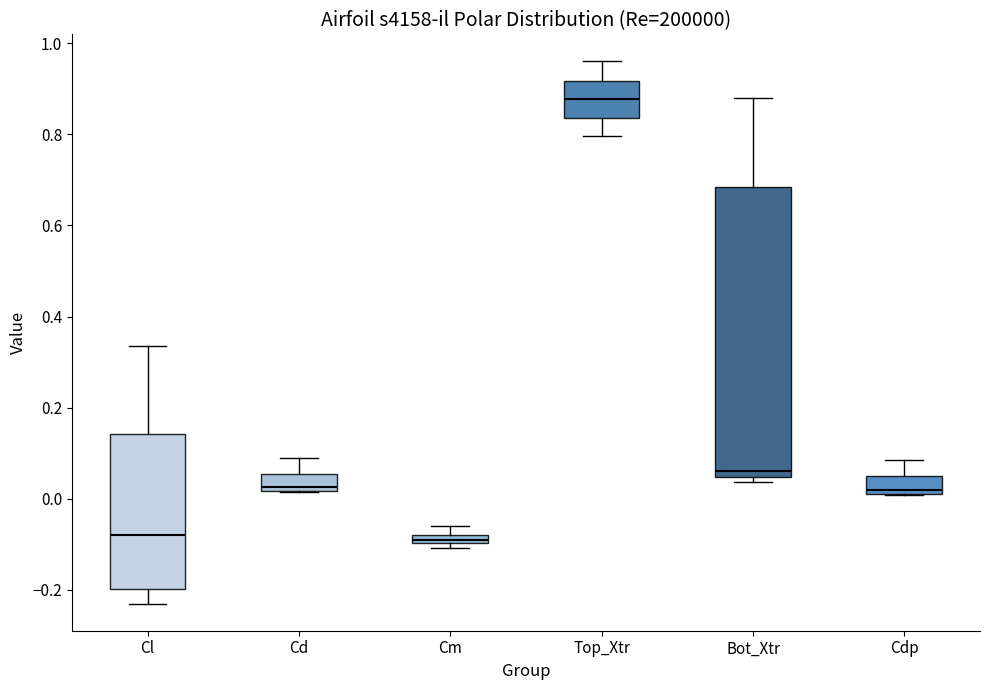

Where does the lower whisker of the box for Top_Xtr end on the y-axis? The values are not printed on the chart, so give them approximately, as read against the axis.

0.80